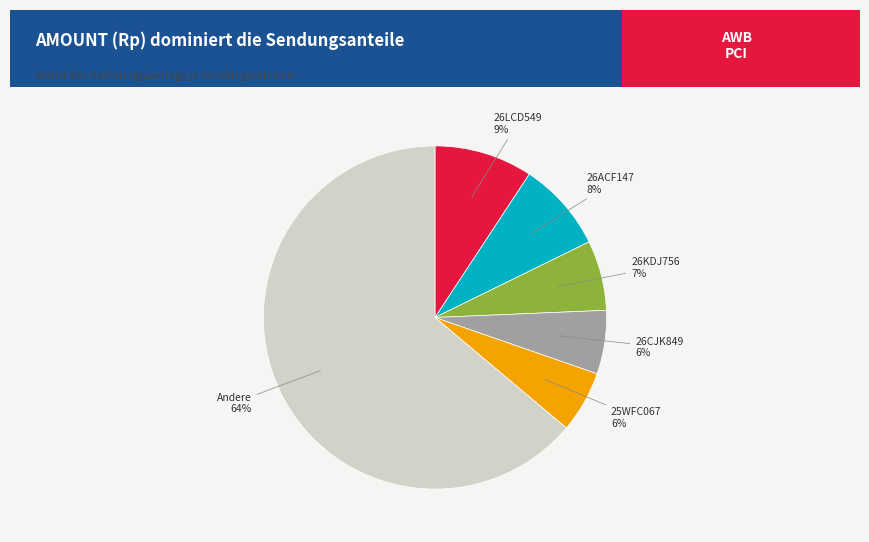

How many segments does this pie chart have?

6